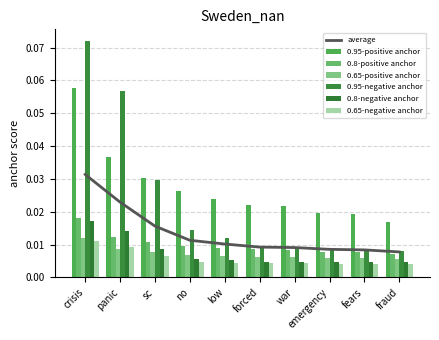

Is it true that 0.65-positive anchor equals 0.0 at panic?

True